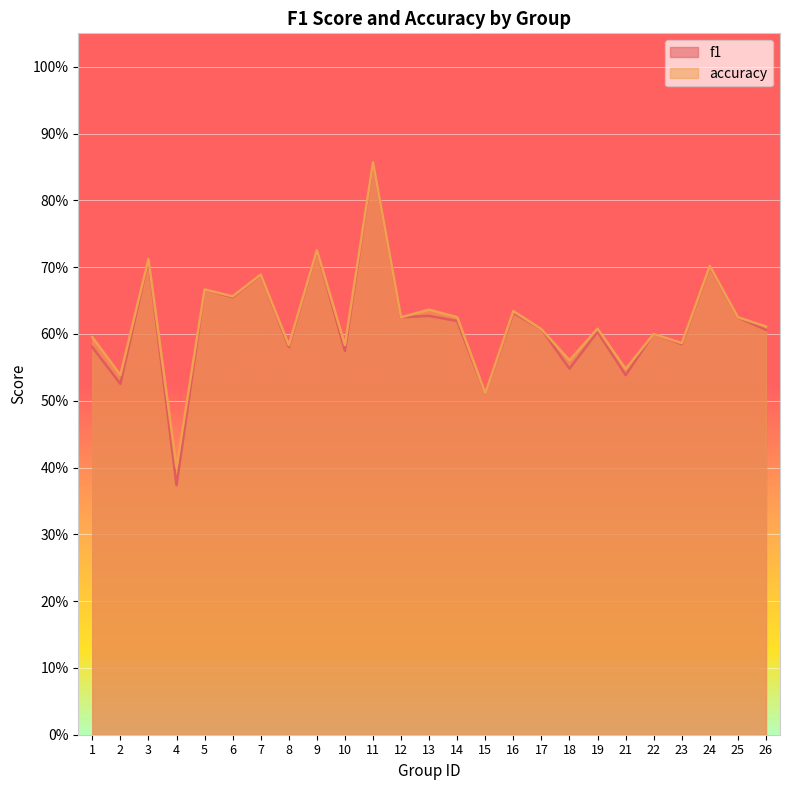

How many categories are shown in the chart?

25